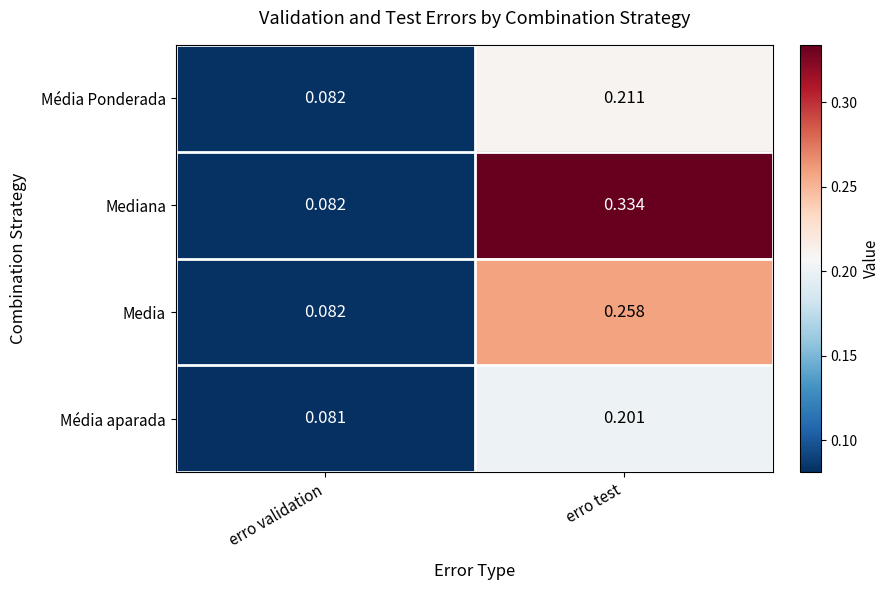

At which label is Mediana closest to 0?

erro validation